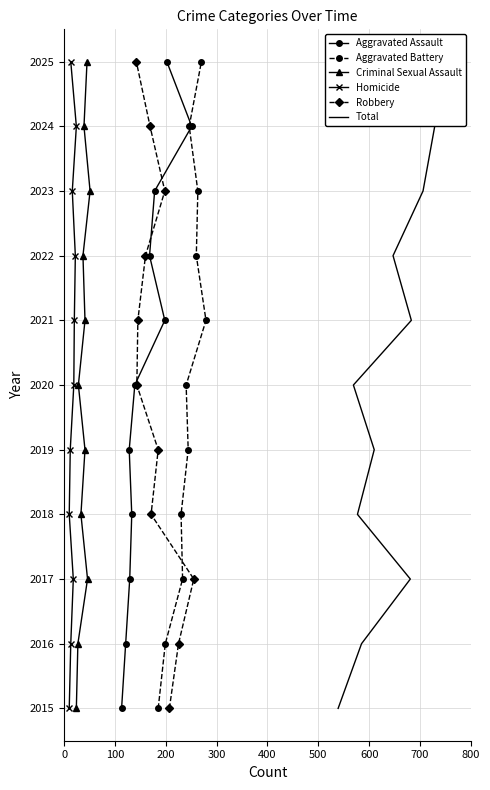

What is the highest value of the Aggravated Assault series?

2025